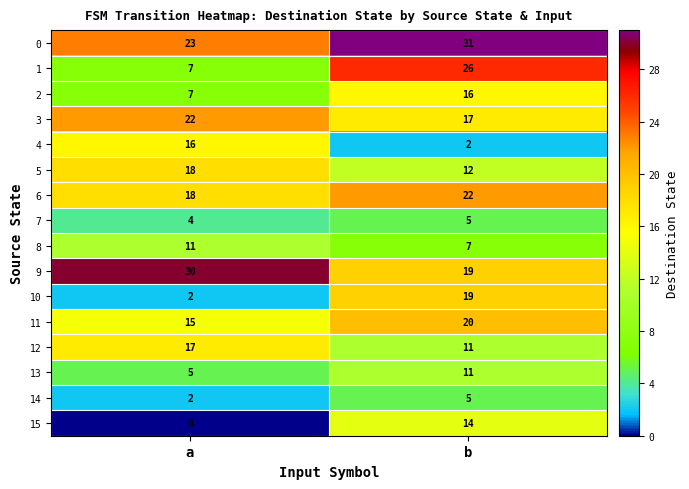

What is the approximate value of 15 at b, to the nearest 5?

15